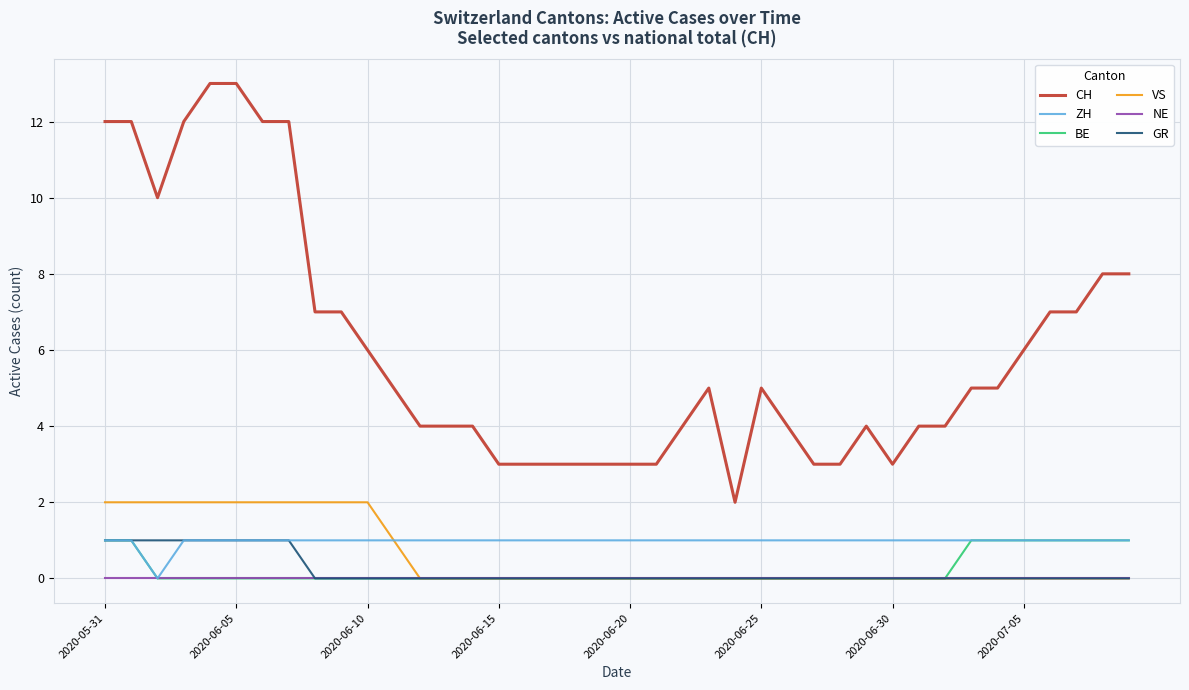

Which series has the widest spread of values?

CH